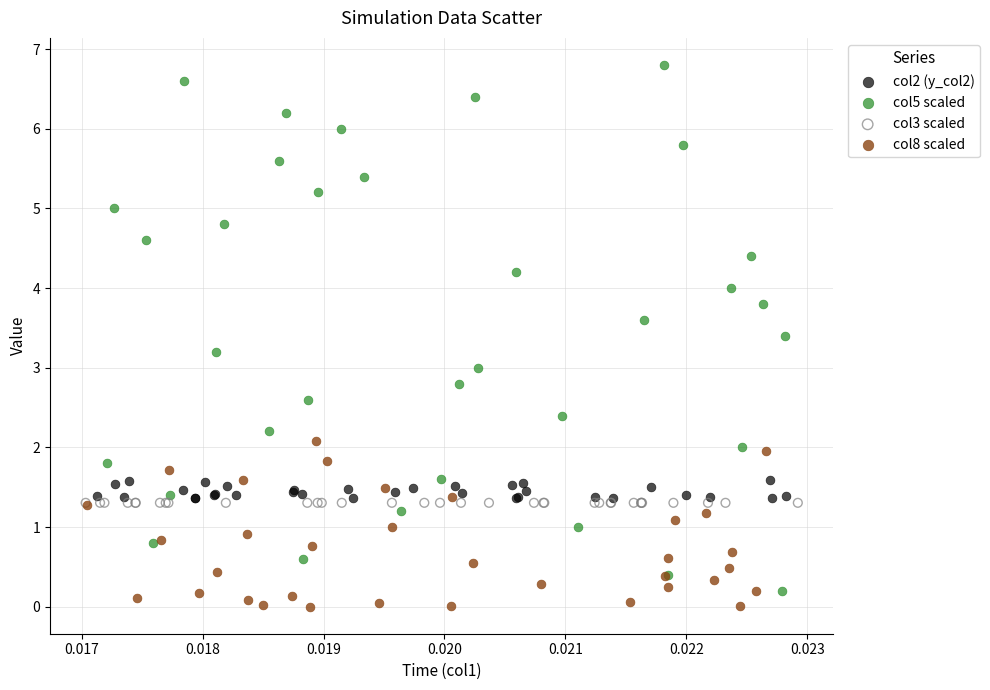

Which series reaches the minimum Y coordinate?

col8 scaled